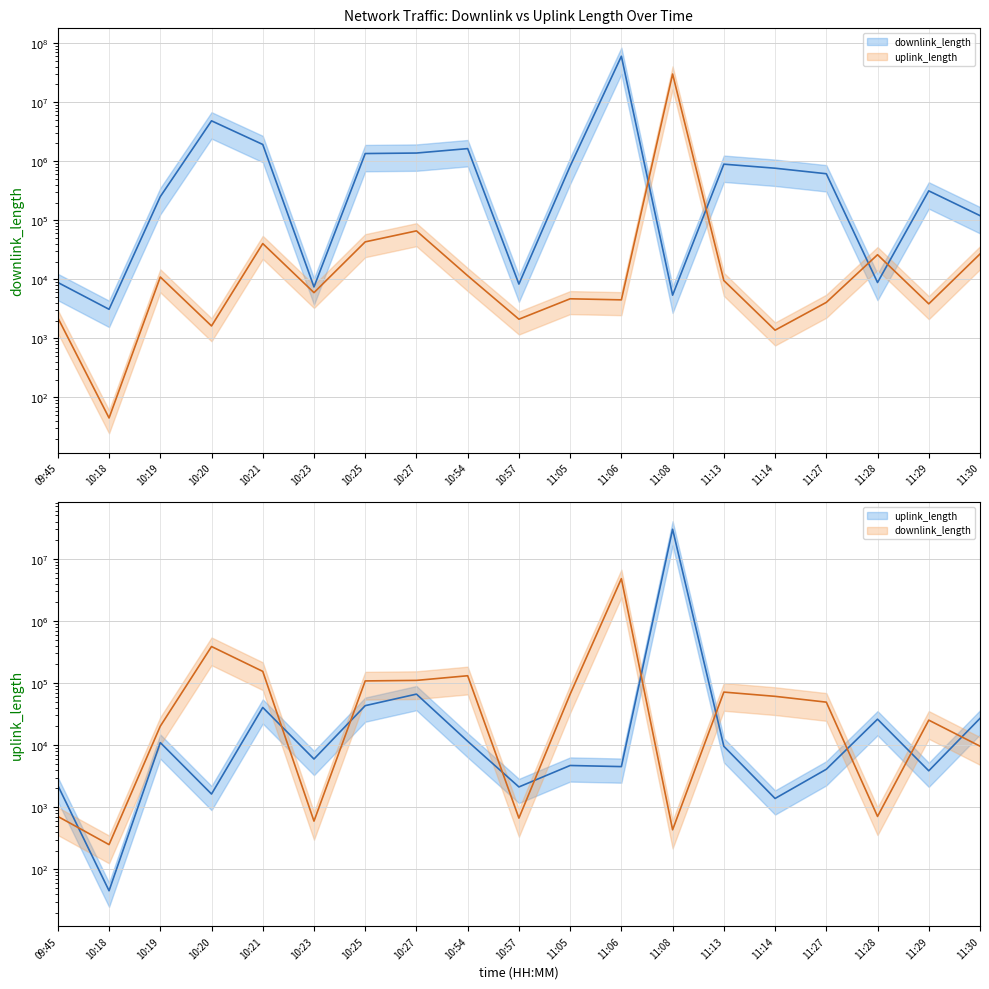

Reading right to left, extract all data points from this chart.

downlink_length: 11:30=9607.8	11:29=25230.7	11:28=708.9	11:27=49194.0	11:14=61014.5	11:13=71415.5	11:08=432.2	11:06=4800123.9	11:05=66080.7	10:57=666.2	10:54=131009.6	10:27=110240.0	10:25=108097.8	10:23=595.8	10:21=154001.0	10:20=387102.4	10:19=20152.4	10:18=249.2	09:45=709.4
uplink_length: 11:30=26924.0	11:29=3852.0	11:28=26151.0	11:27=4077.0	11:14=1380.0	11:13=9561.0	11:08=30005957.0	11:06=4501.0	11:05=4692.0	10:57=2117.0	10:54=11528.0	10:27=66266.0	10:25=43182.0	10:23=5965.0	10:21=40403.0	10:20=1627.0	10:19=10967.0	10:18=45.0	09:45=2235.0